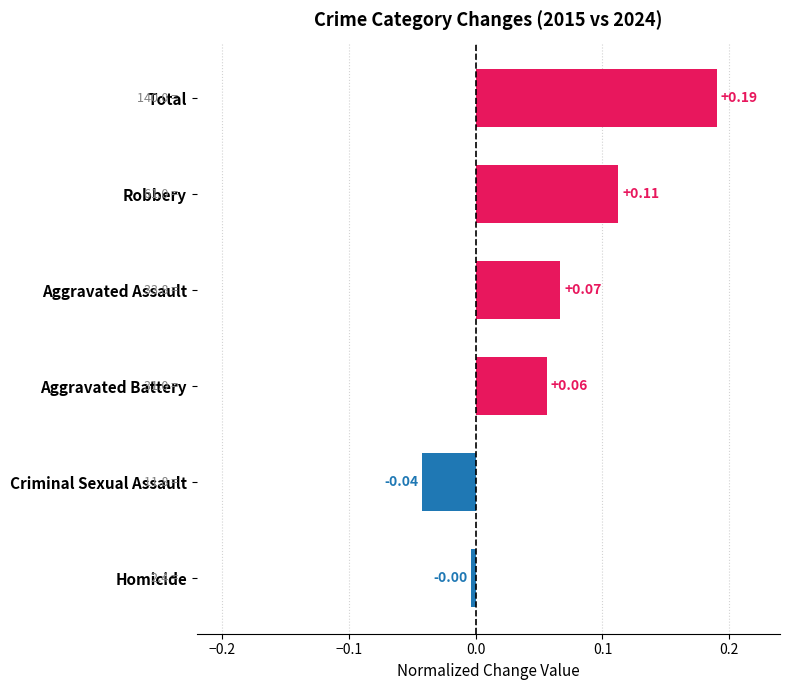

Which category has the highest value across all series?

Total